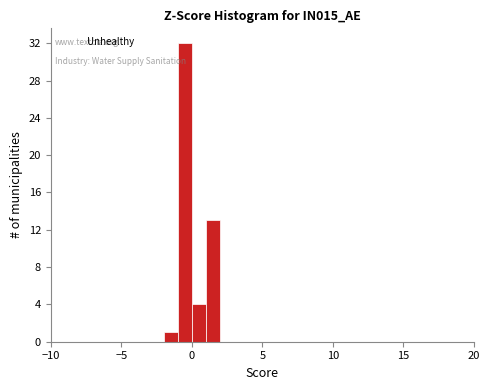

Around what value on the x-axis is the tallest bar? Give the approximate position of its centre, as read against the axis.

-0.5